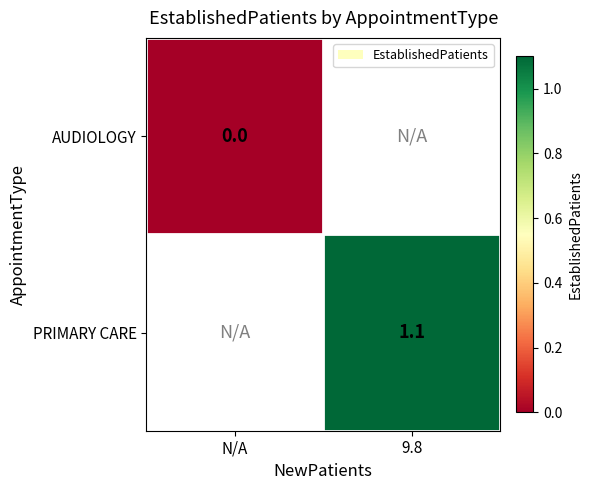

Is it true that PRIMARY CARE equals 1.1 at 9.8?

True